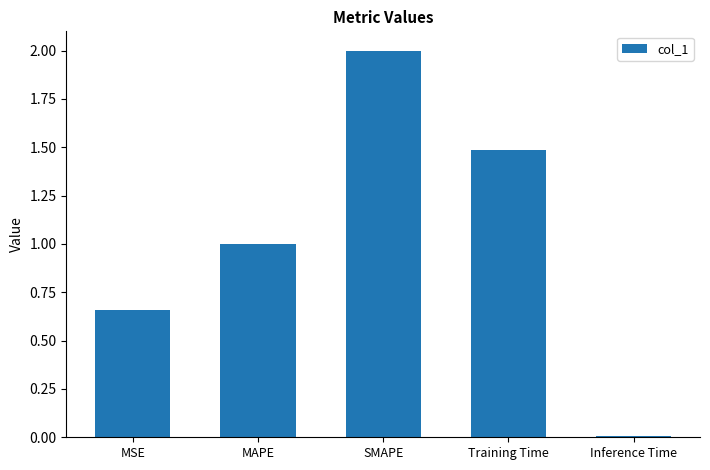

Is it true that the value at SMAPE is 2.0?

True